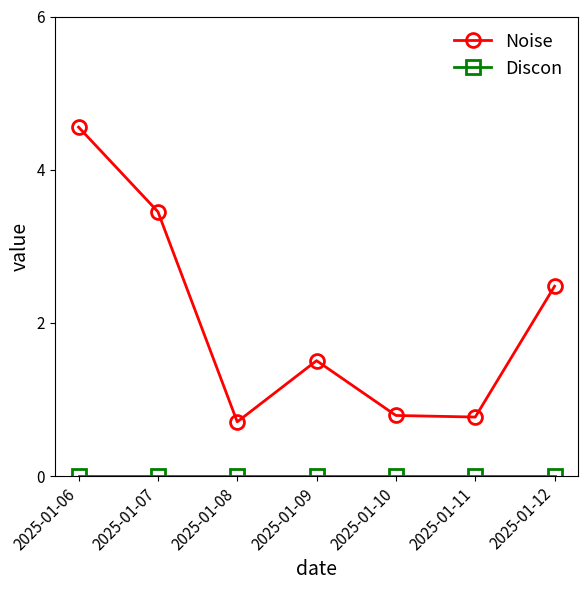

What is the sum of the Noise values at 2025-01-07 and 2025-01-06?

8.0